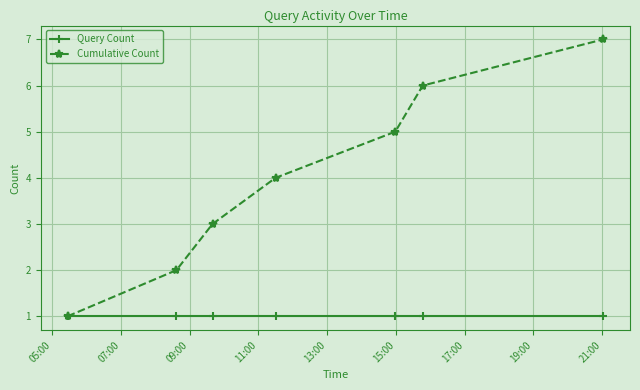

How many data points in Cumulative Count are less than 4?

3